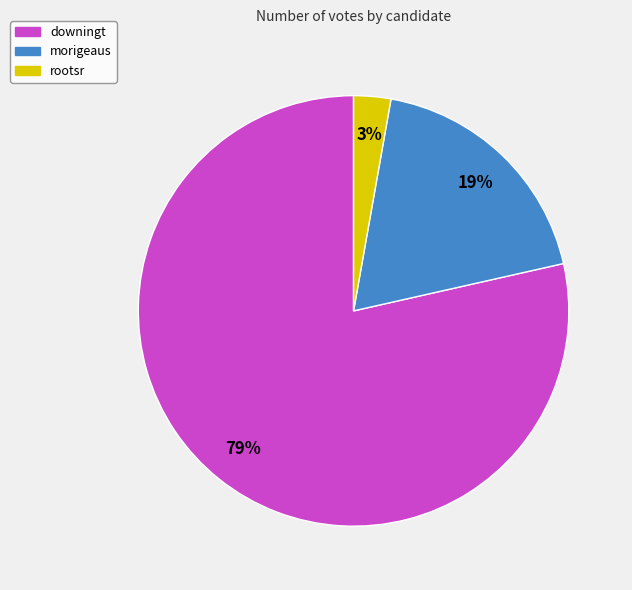

Which category has the smallest portion of the pie?

rootsr